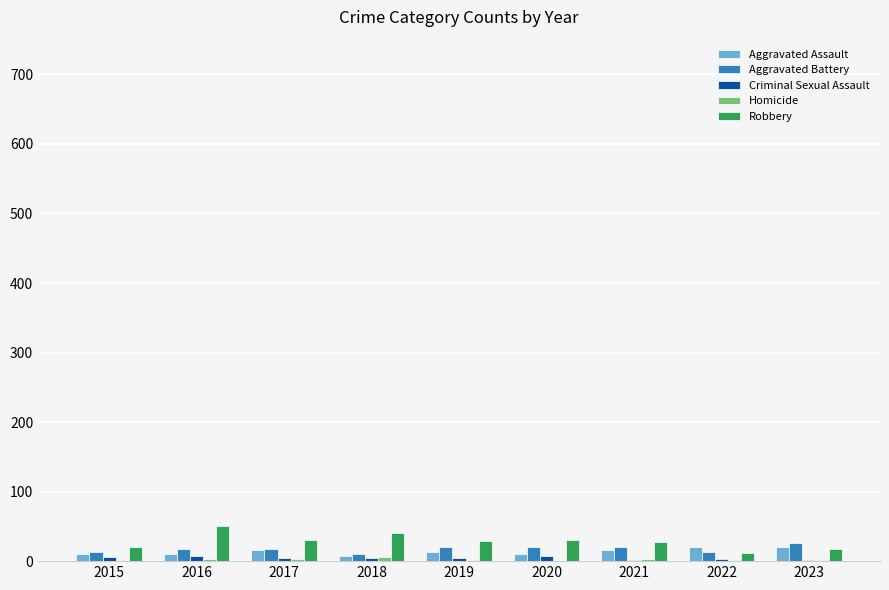

True or false: Aggravated Battery has a value of 13 at 2022.

True